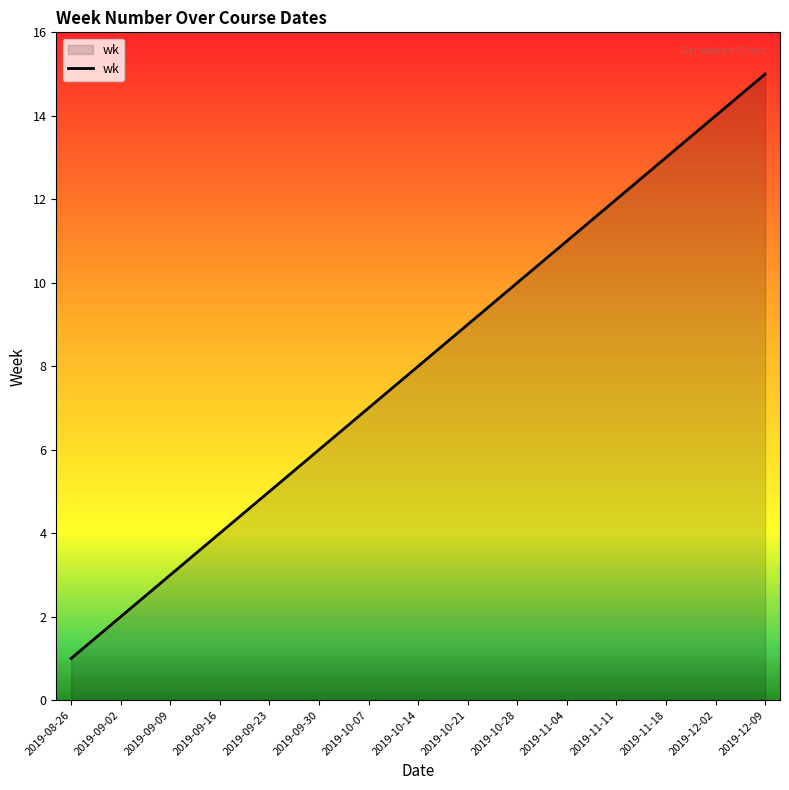

What position from the right is 2019-08-26?

15